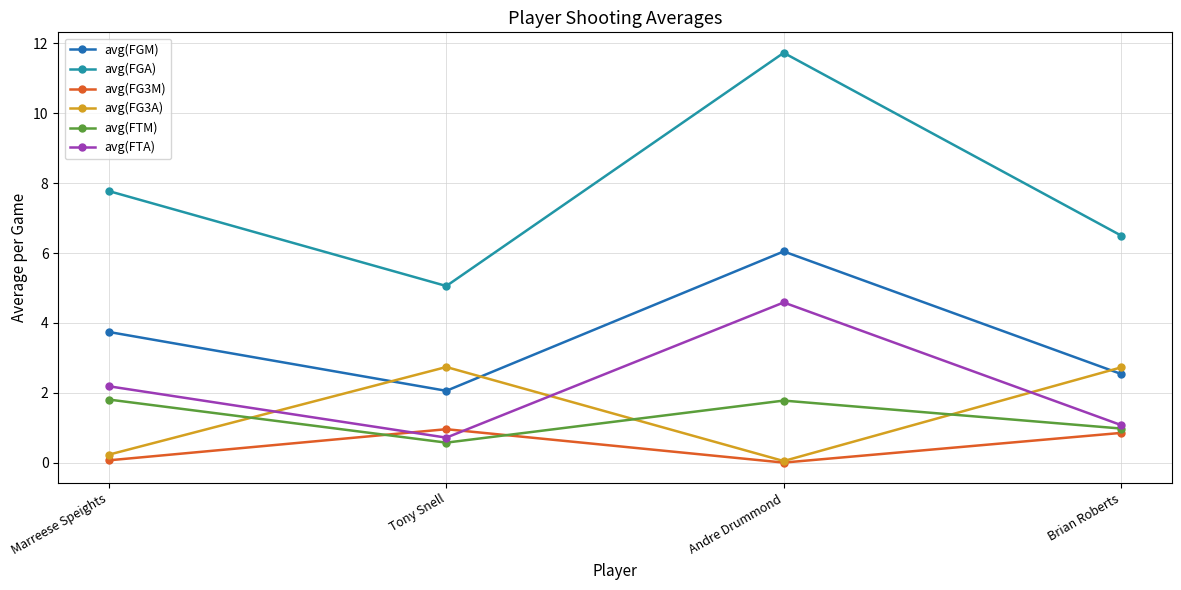

How many data points does each series have?

4